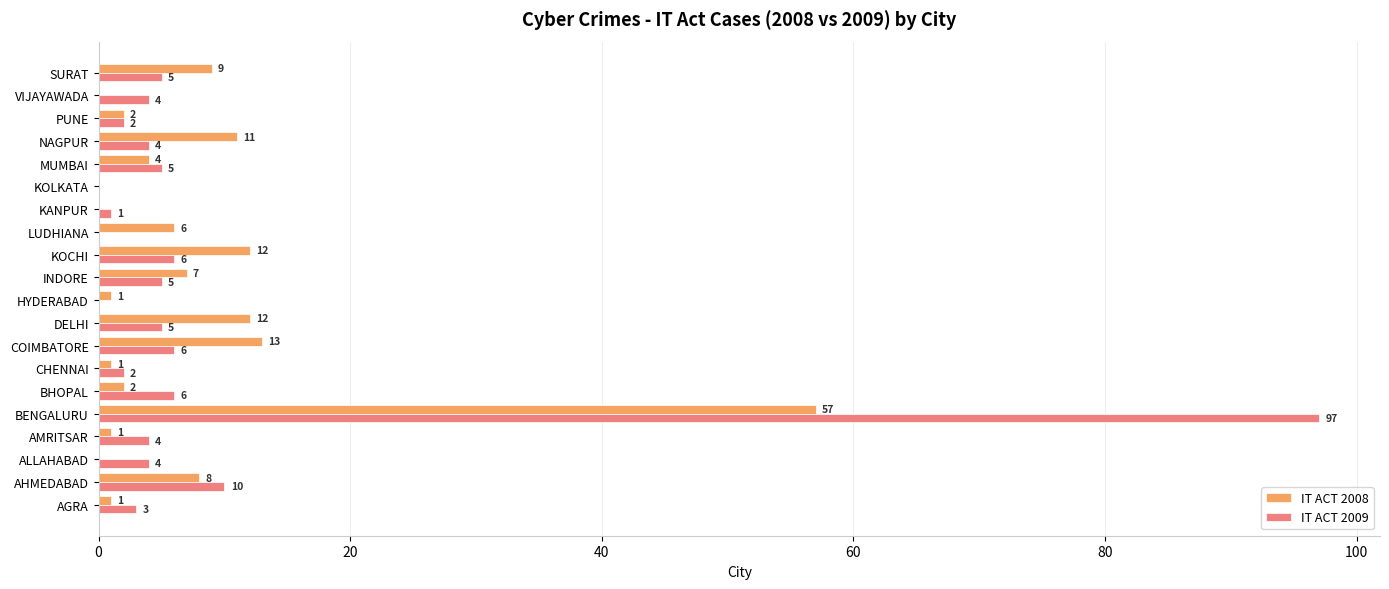

Which series has the largest total across all categories?

IT ACT 2009